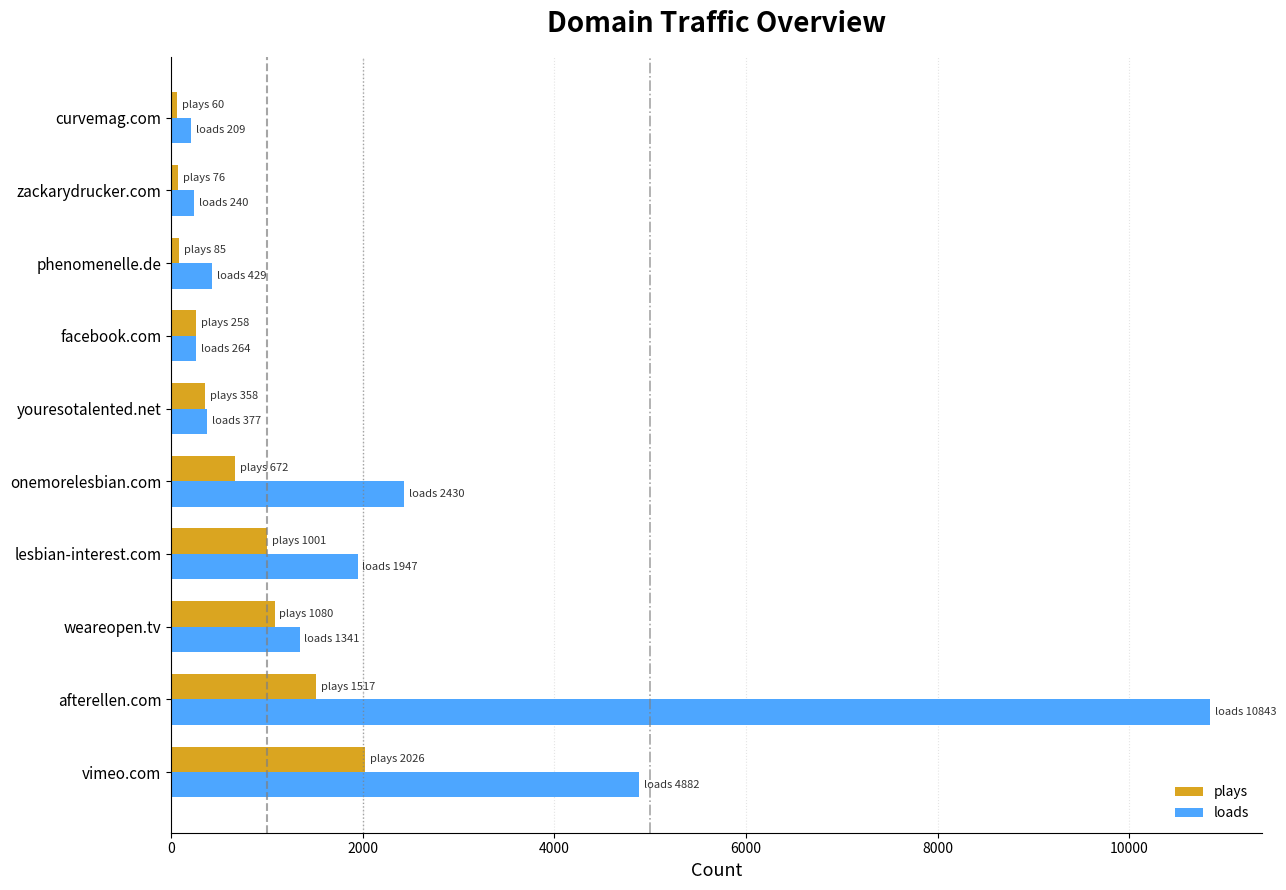

List the series in order of their overall mean, highest first.

loads, plays